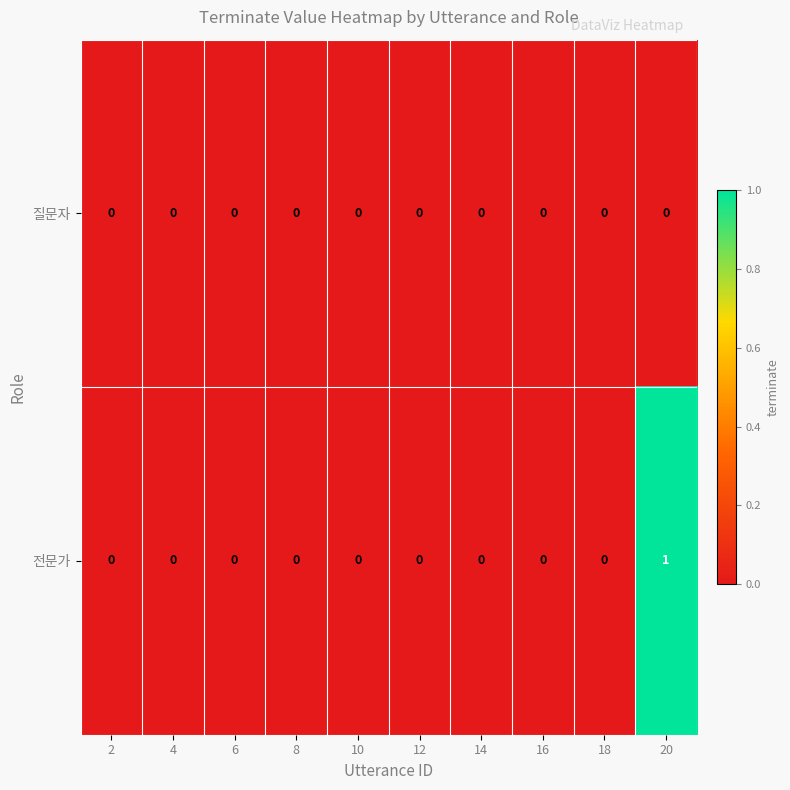

How many categories are shown in the chart?

10